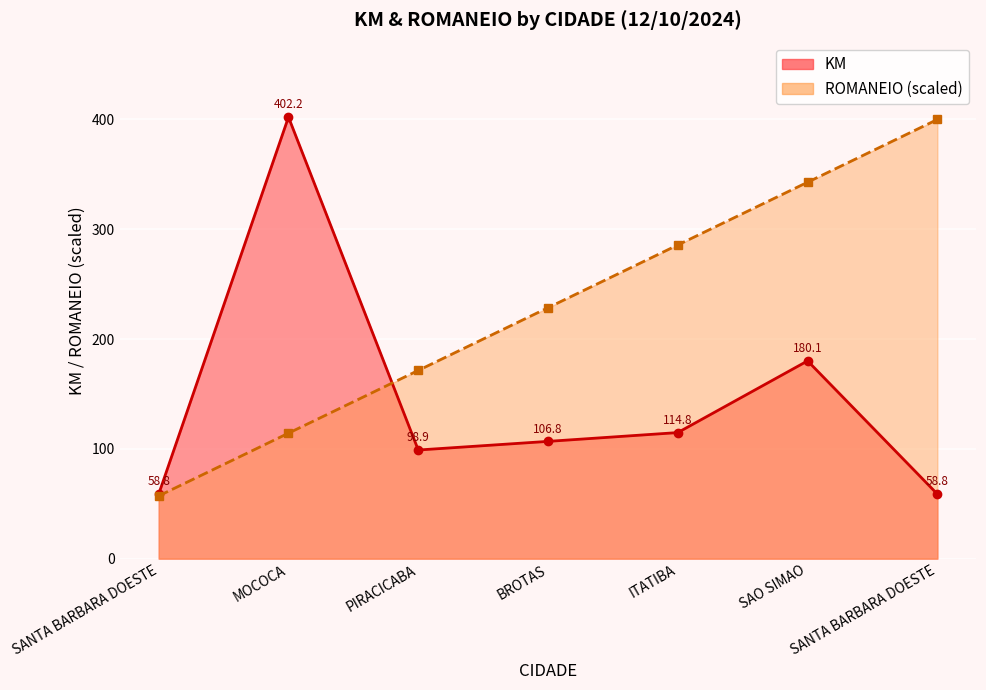

After their last crossing, which series has the higher values: ROMANEIO_scaled or KM?

ROMANEIO_scaled